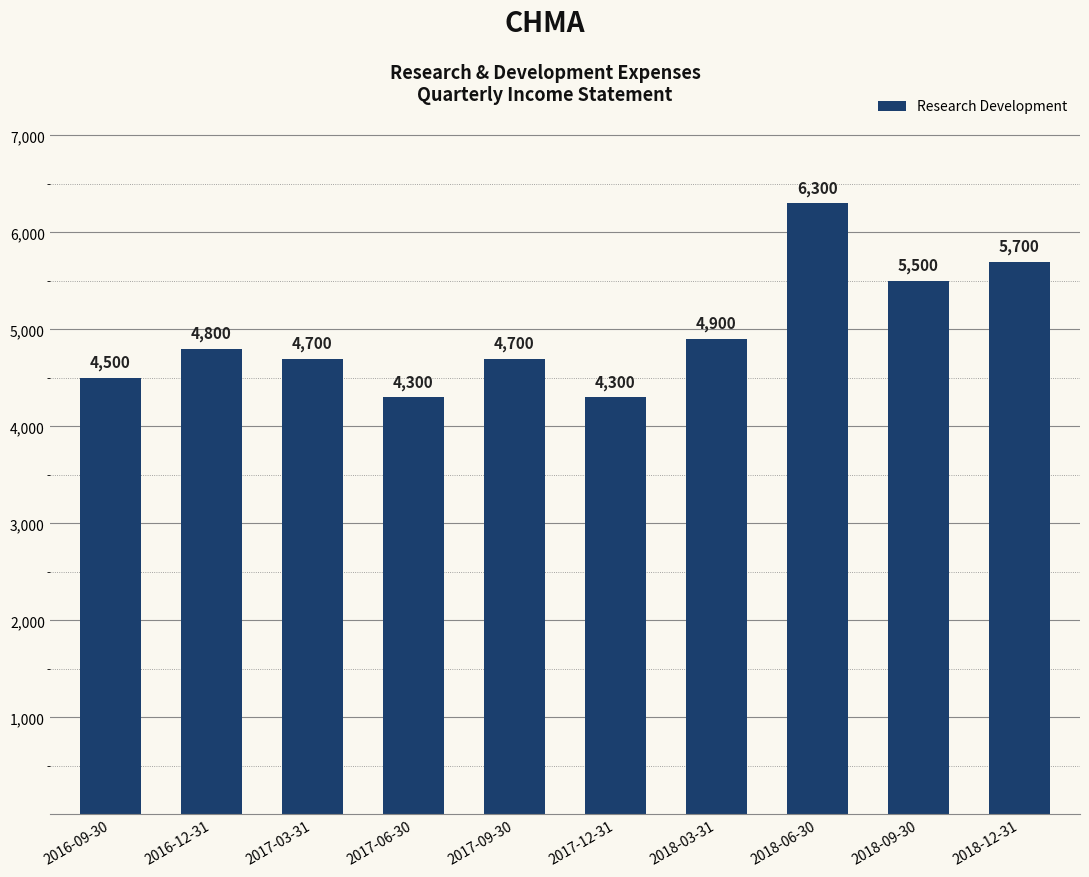

Is it true that the value at 2017-03-31 is 4700?

True